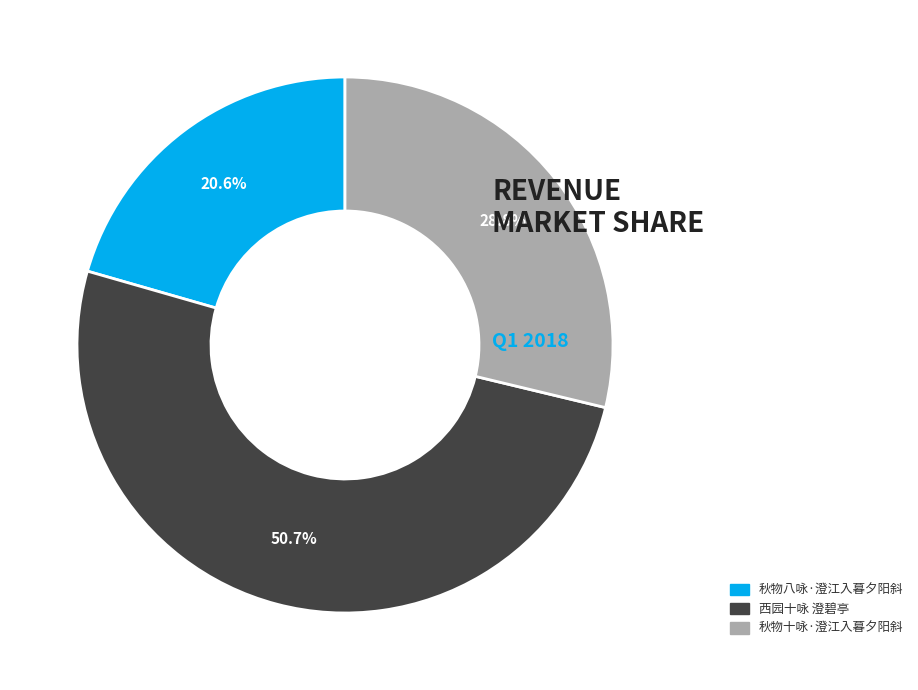

To the nearest percent, what is the difference between the largest and smallest slice percentages?

30%